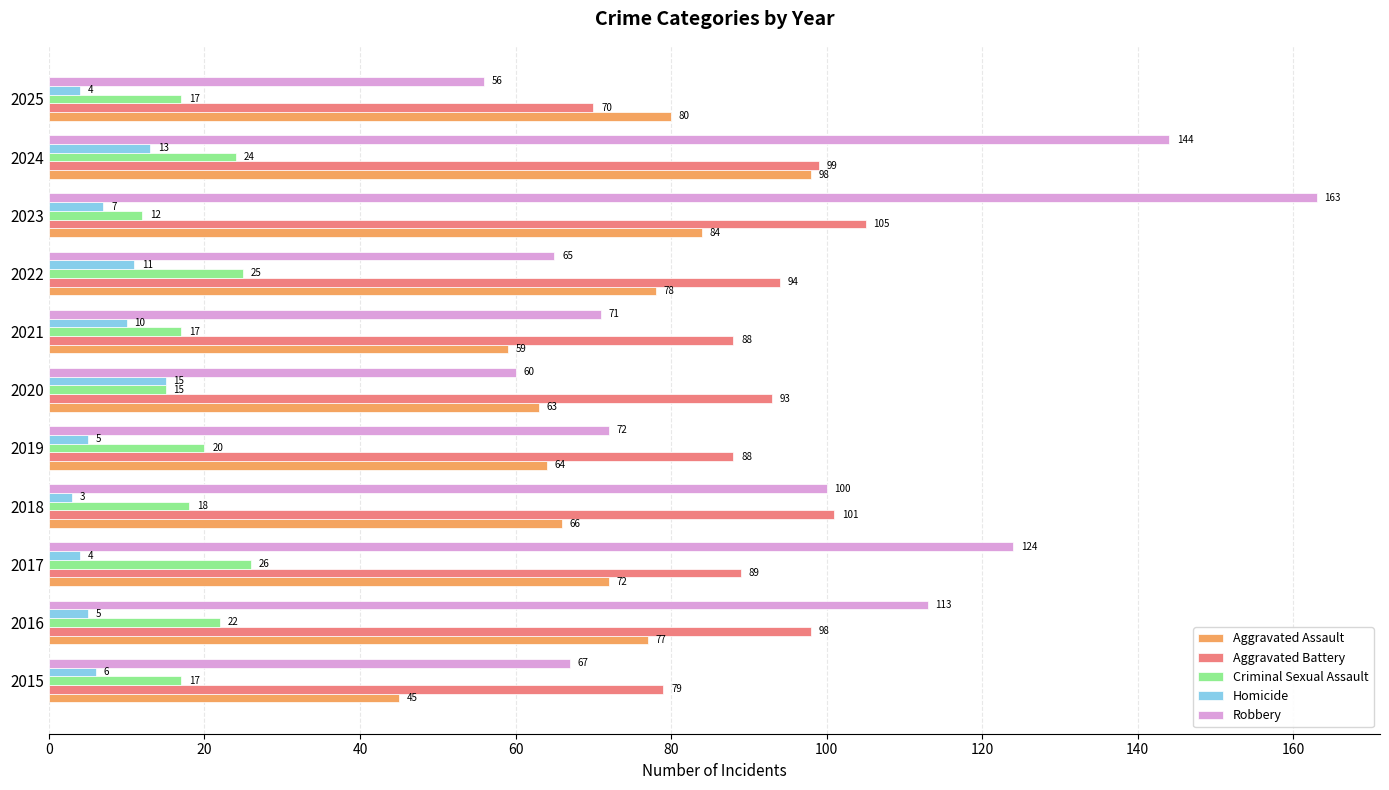

At which label is Robbery closest to 109?

2016